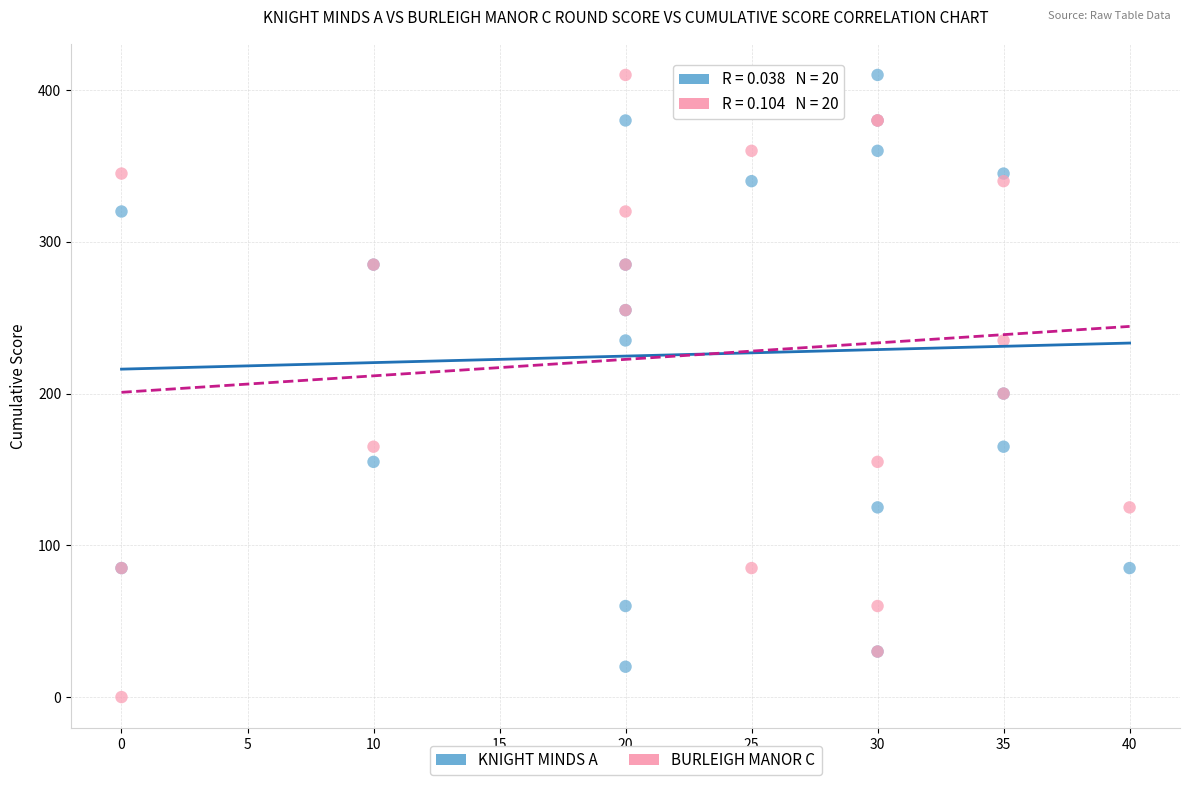

Which series contains the lowest Y value?

BURLEIGH MANOR C